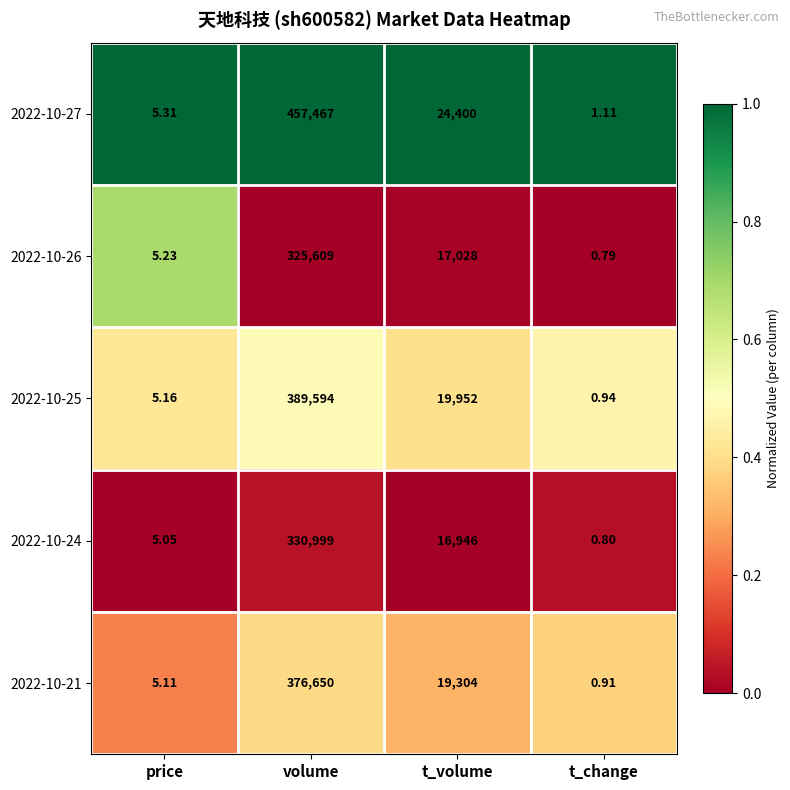

How many data points in 2022-10-26 are less than 17028?

2